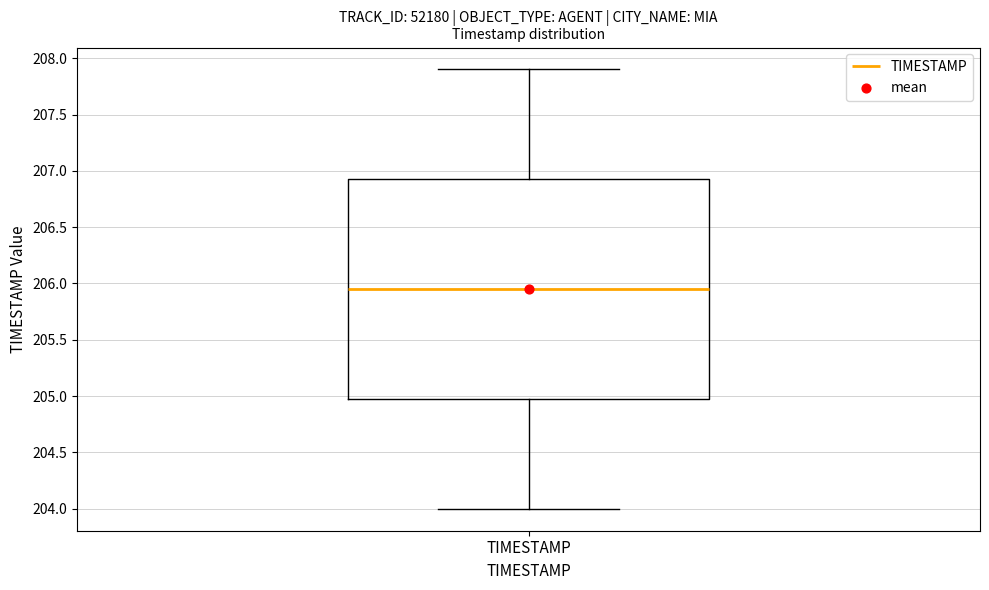

Read this box plot against the y-axis: the position of the median line, the range covered by the box, and the ends of both whiskers. The values are not printed on the chart, so give them approximately, as read against the axis.

median 205.95, box 205.00 to 206.95, whiskers 204.00 to 207.90